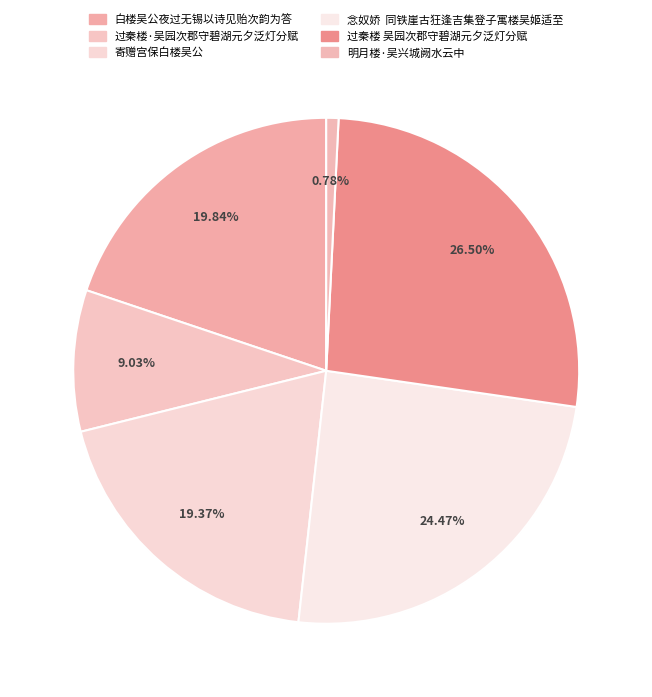

How many segments does this pie chart have?

6